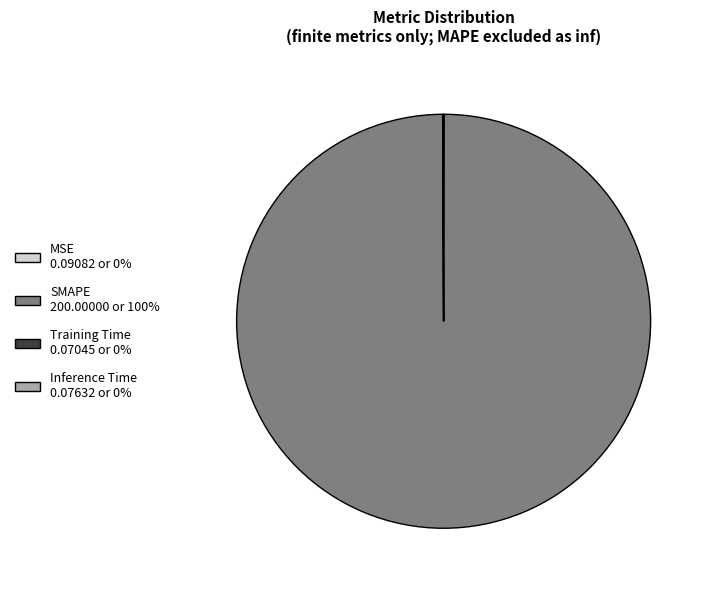

Is SMAPE 200.00000 or 100% the majority of the pie?

Yes